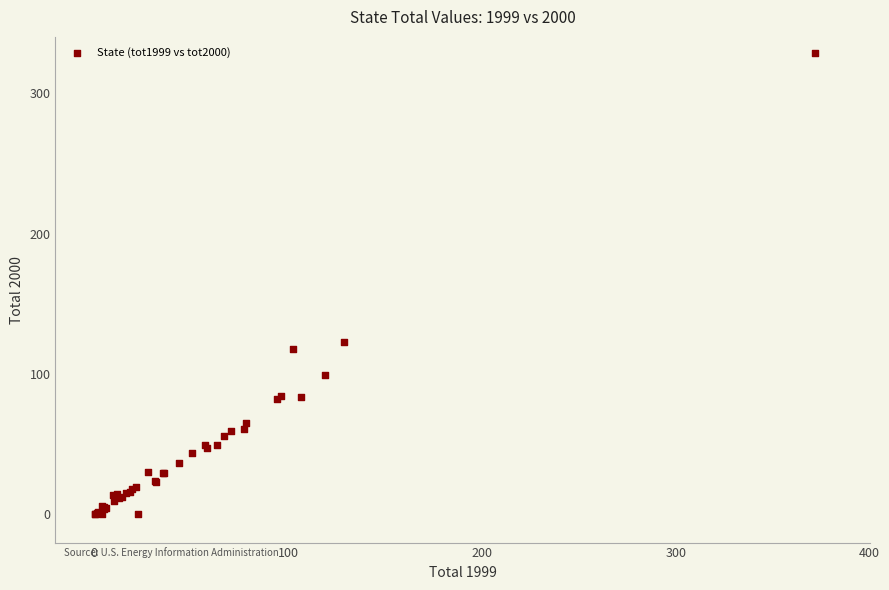

What Y value in the scatter plot is closest to 164?

122.6